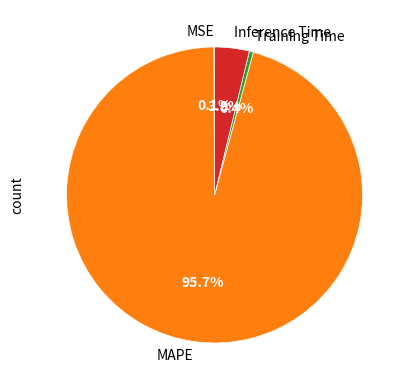

To the nearest percent, what is the difference between the largest and smallest slice percentages?

96%